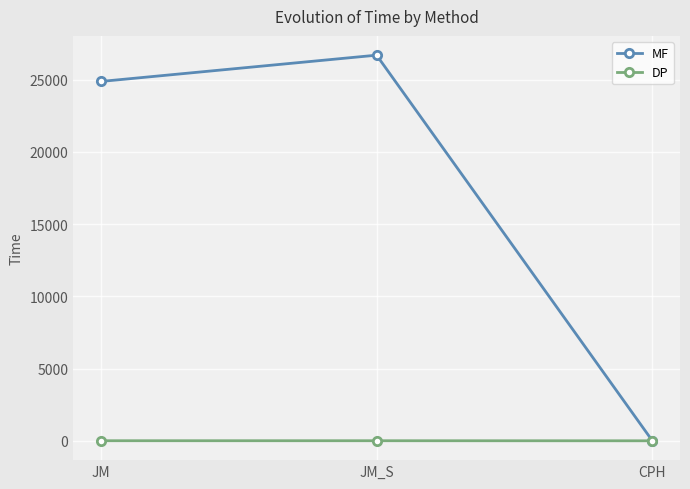

Between JM and JM_S, which series saw the biggest shift?

MF